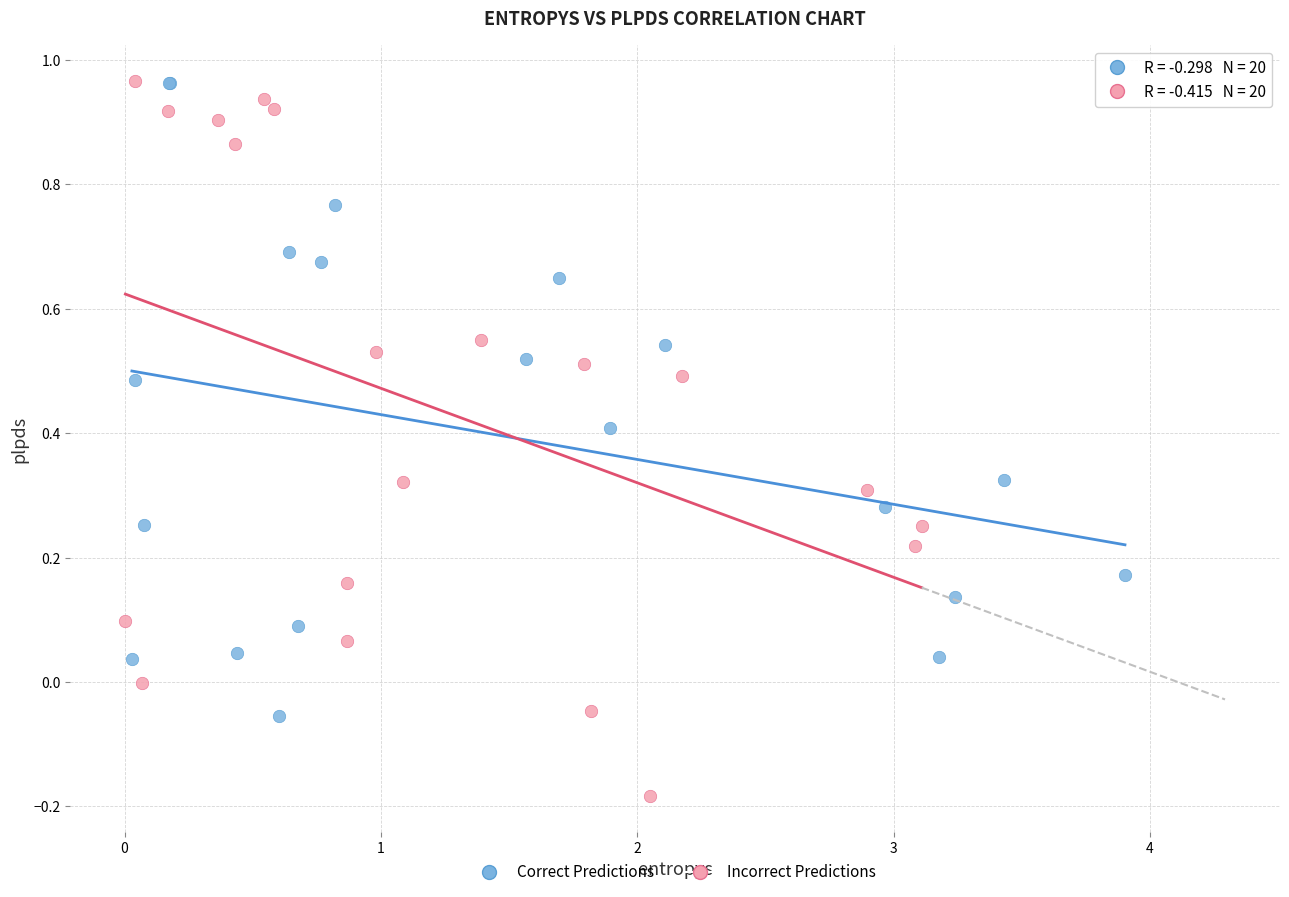

Which series has the widest spread of Y values?

Incorrect Predictions